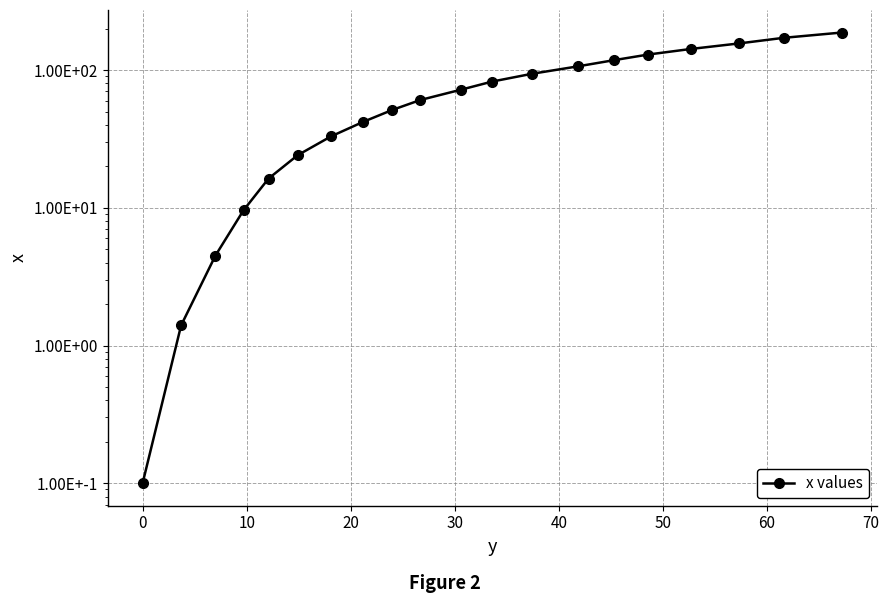

What is the value of the 20th point from the left?

187.5